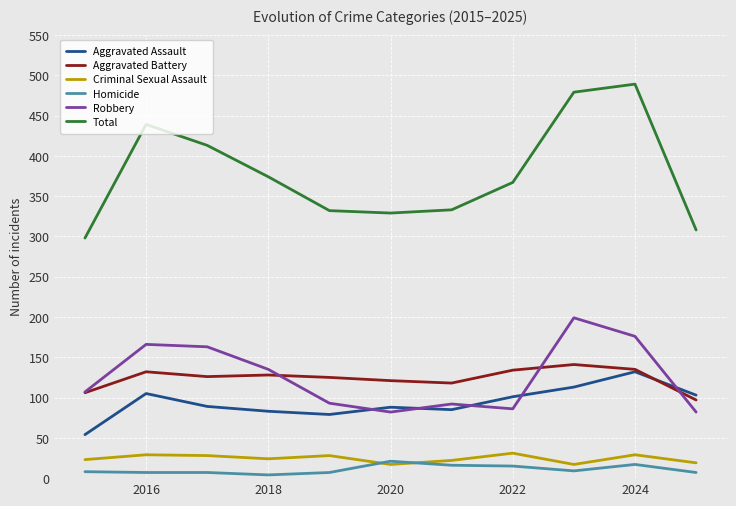

What is the greatest value displayed?

489